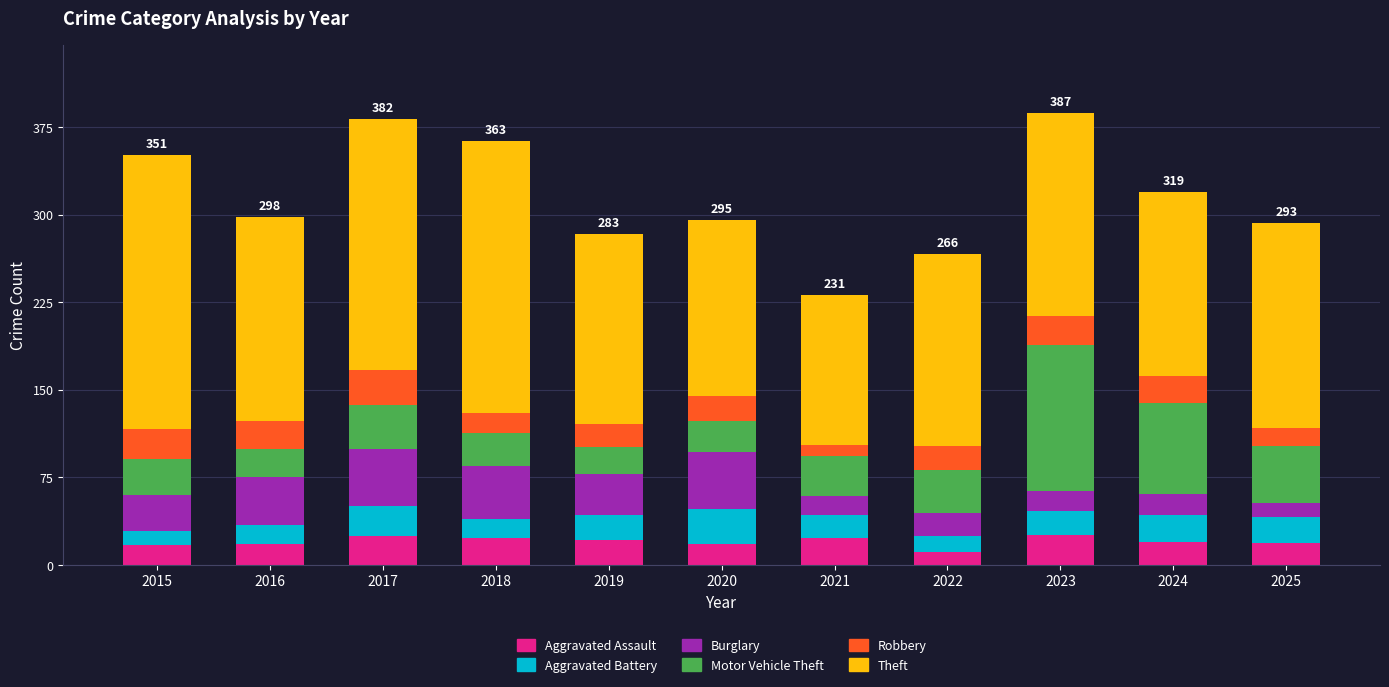

True or false: Aggravated Assault has a value of 23 at 2021.

True